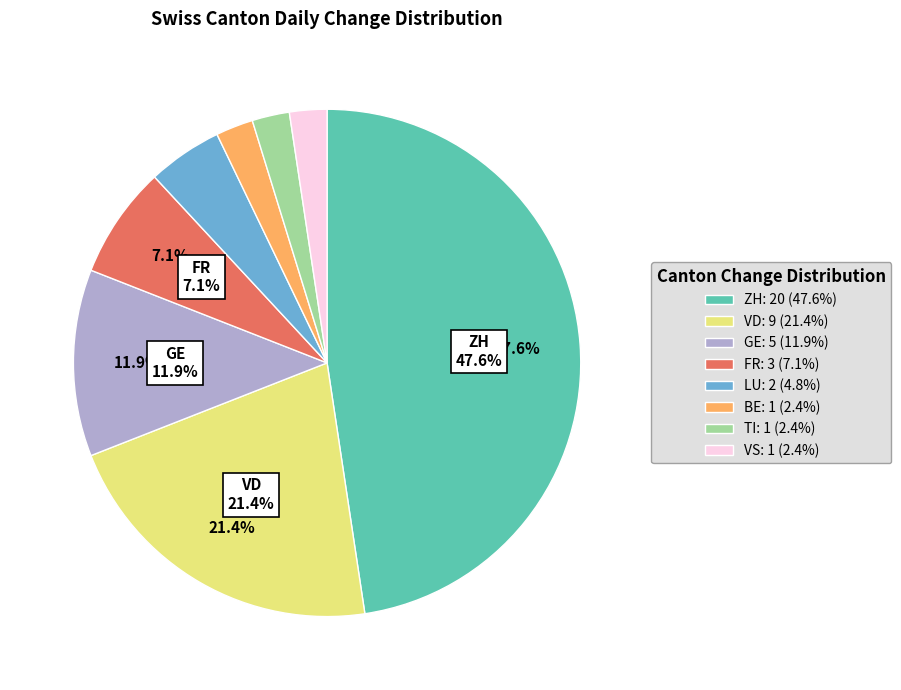

Is the sum of BE: 1 (2.4%) and LU: 2 (4.8%) greater than half?

No